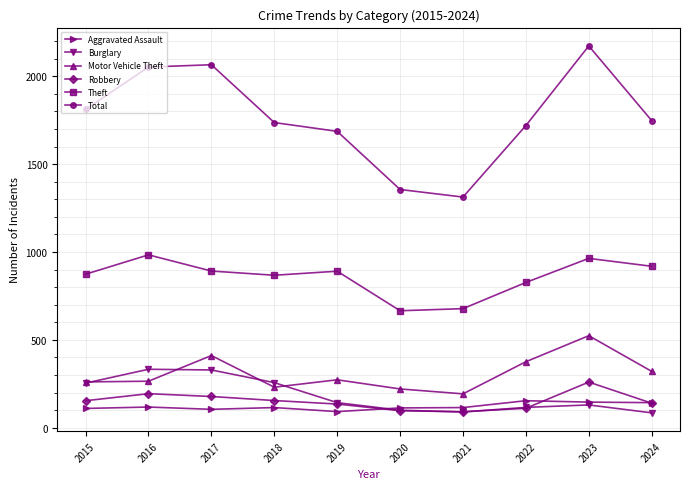

What is the value of the Theft point at the 5th from the left?

891